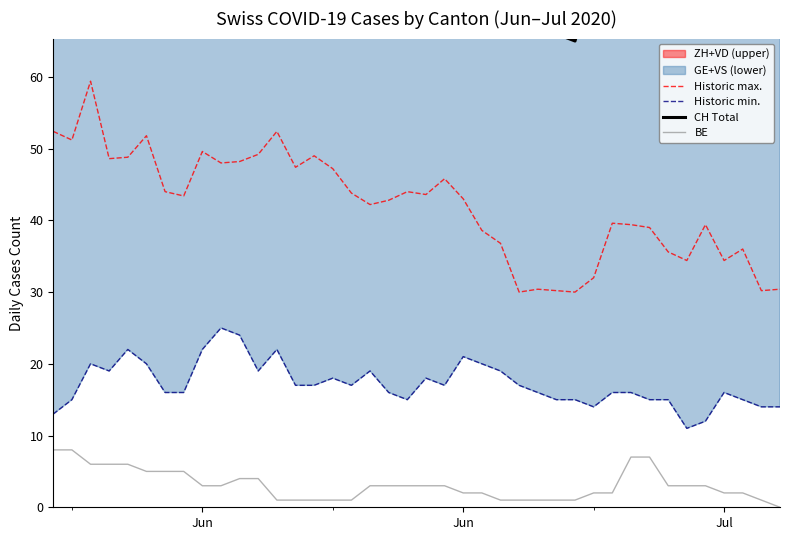

How many values in the BE series are below 3?

18